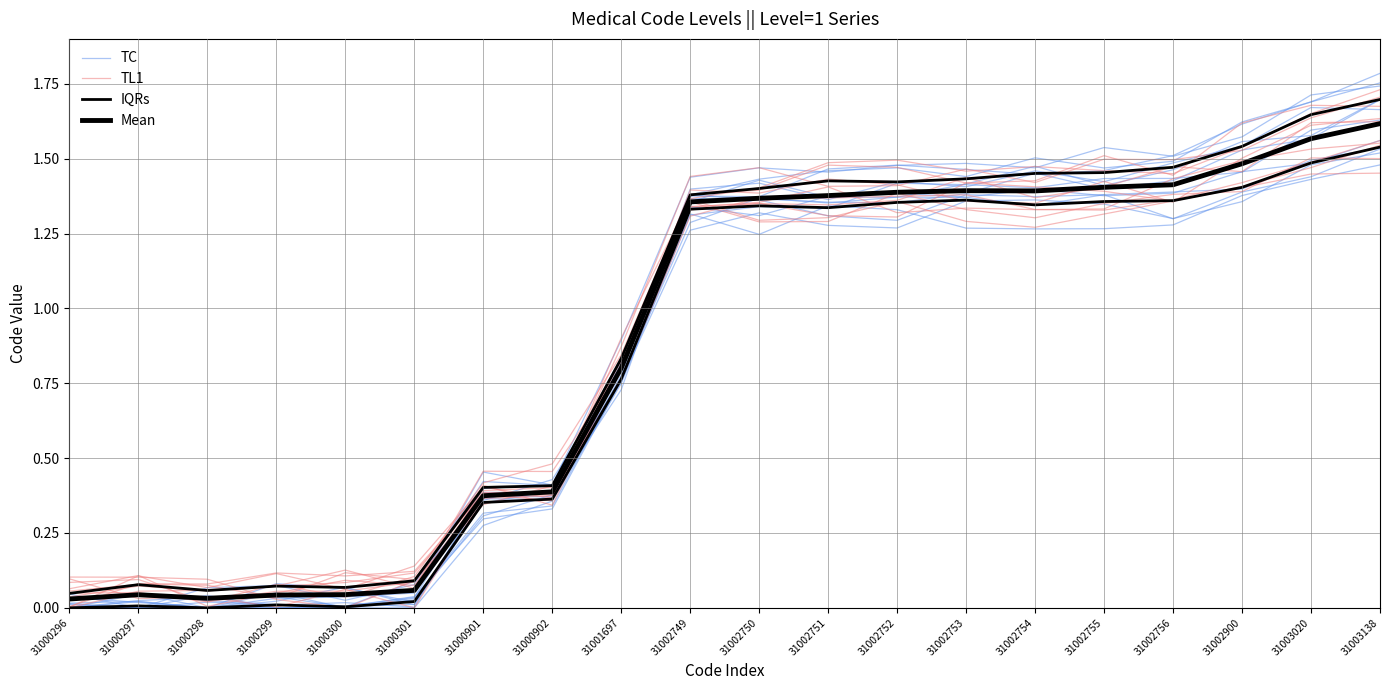

At which category is the sum across all series the highest?

31003138